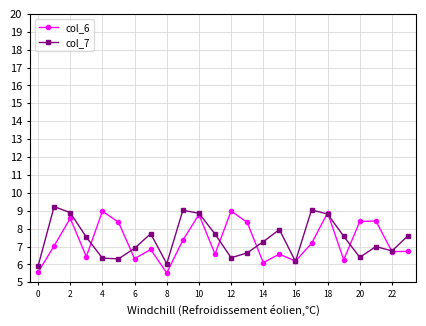

True or false: col_7 has more than 2 points higher than both neighbors.

True